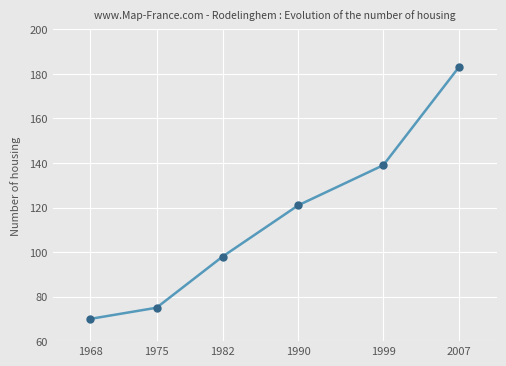

The chart shows a value of 81 at 2007. True or false?

False